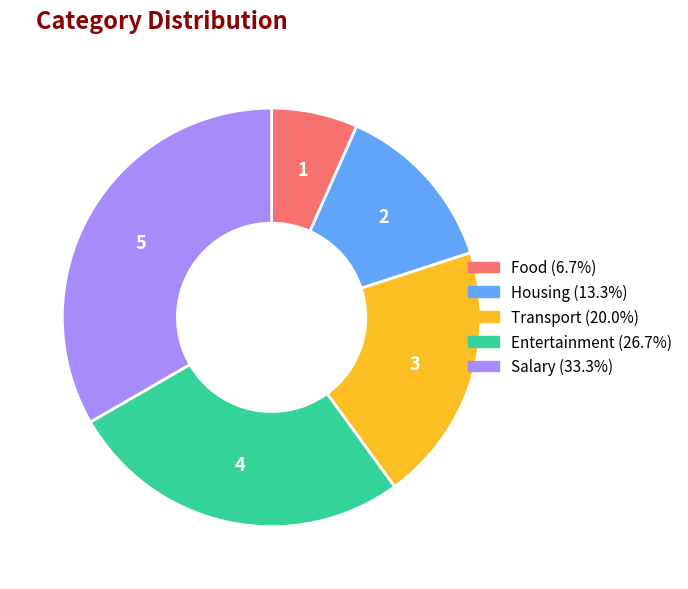

Which slice is the largest?

Salary